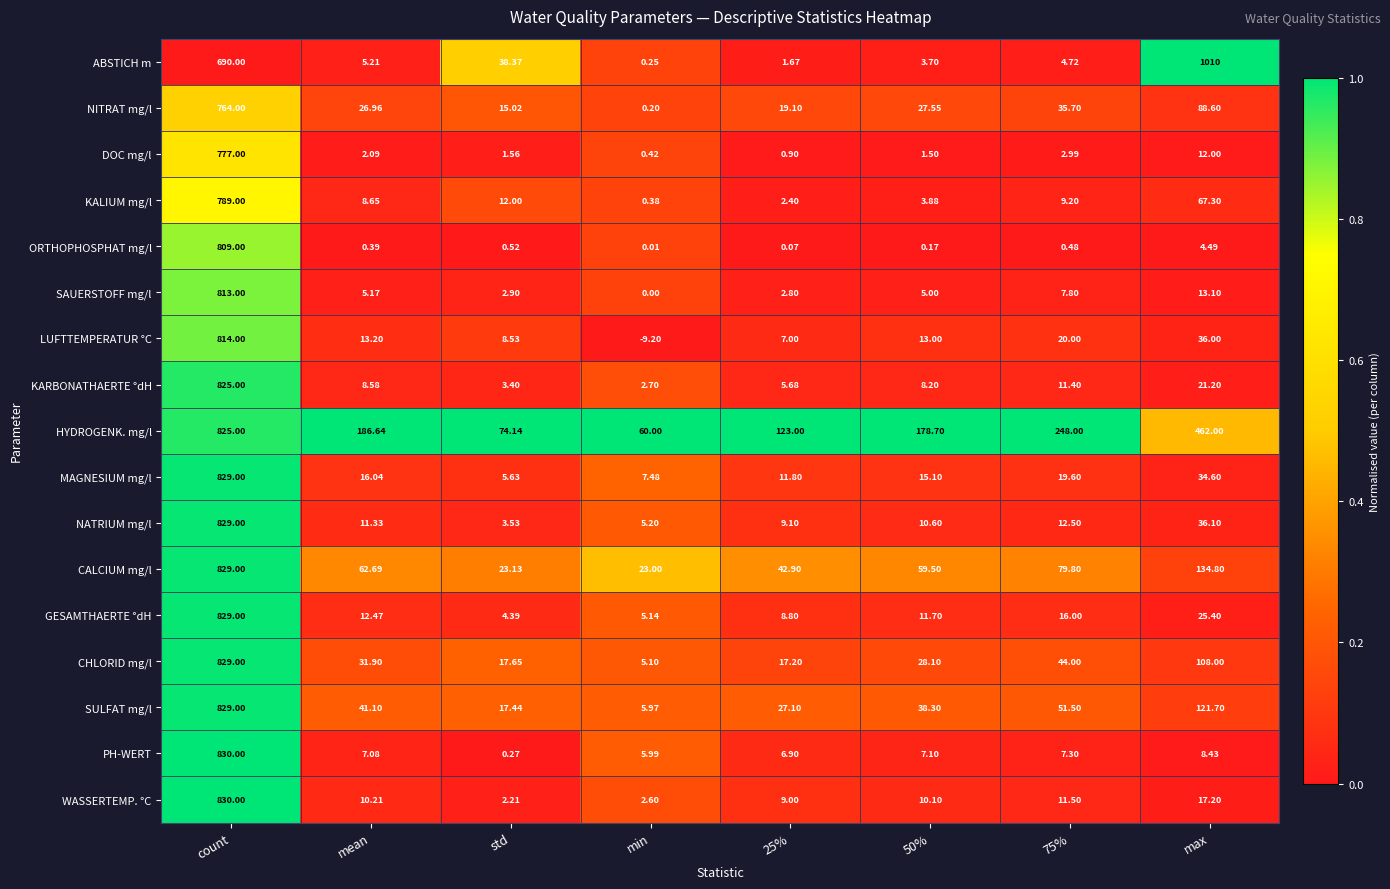

Rank the series at max from highest to lowest value.

ABSTICH m, HYDROGENK. mg/l, CALCIUM mg/l, SULFAT mg/l, CHLORID mg/l, NITRAT mg/l, KALIUM mg/l, NATRIUM mg/l, LUFTTEMPERATUR °C, MAGNESIUM mg/l, GESAMTHAERTE °dH, KARBONATHAERTE °dH, WASSERTEMP. °C, SAUERSTOFF mg/l, DOC mg/l, PH-WERT, ORTHOPHOSPHAT mg/l